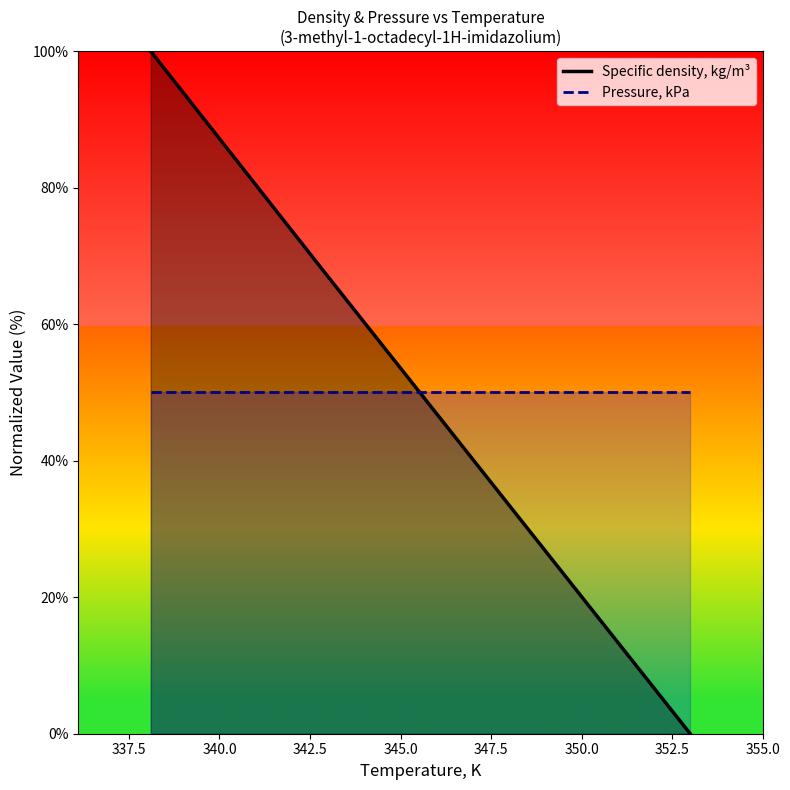

How many series are shown in this chart?

2